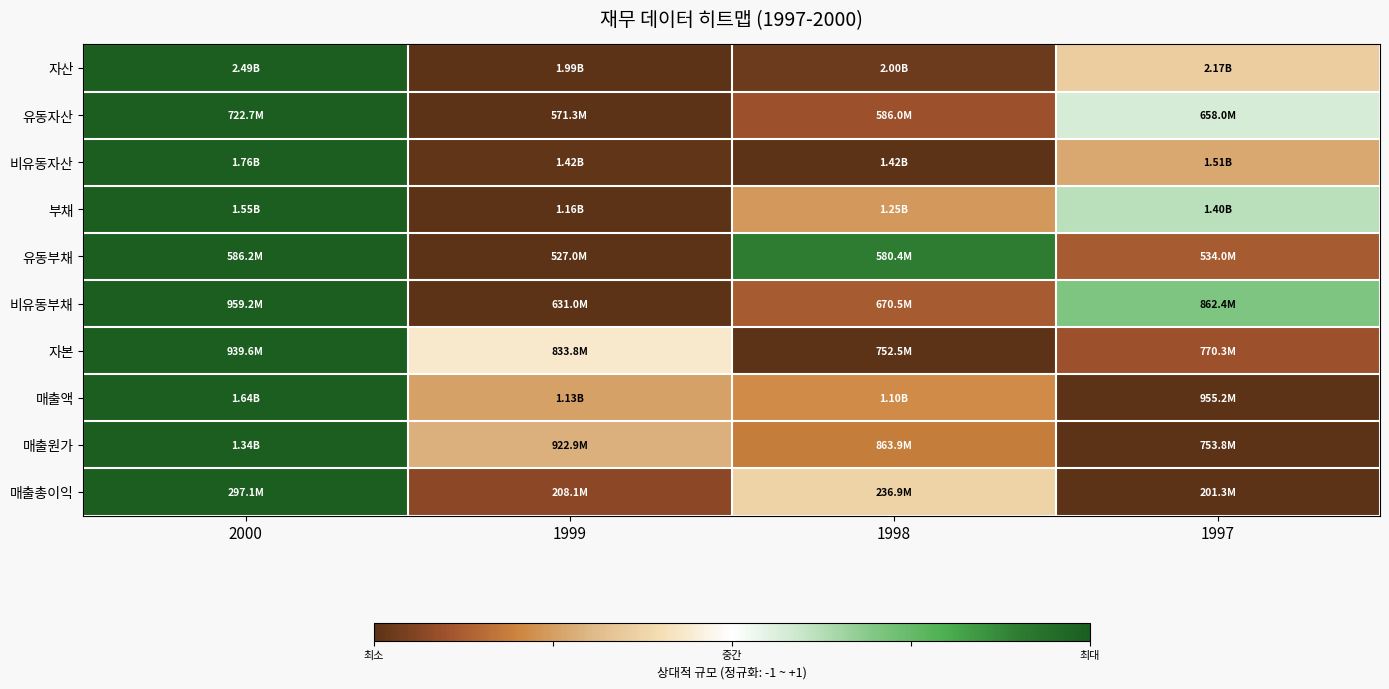

Reading left to right, list all the values displayed in this chart.

자산: 2000=1.0	1999=-1.0	1998=-1.0	1997=-0.3
유동자산: 2000=1.0	1999=-1.0	1998=-0.8	1997=0.1
비유동자산: 2000=1.0	1999=-1.0	1998=-1.0	1997=-0.5
부채: 2000=1.0	1999=-1.0	1998=-0.5	1997=0.2
유동부채: 2000=1.0	1999=-1.0	1998=0.8	1997=-0.8
비유동부채: 2000=1.0	1999=-1.0	1998=-0.8	1997=0.4
자본: 2000=1.0	1999=-0.1	1998=-1.0	1997=-0.8
매출액: 2000=1.0	1999=-0.5	1998=-0.6	1997=-1.0
매출원가: 2000=1.0	1999=-0.4	1998=-0.6	1997=-1.0
매출총이익: 2000=1.0	1999=-0.9	1998=-0.3	1997=-1.0